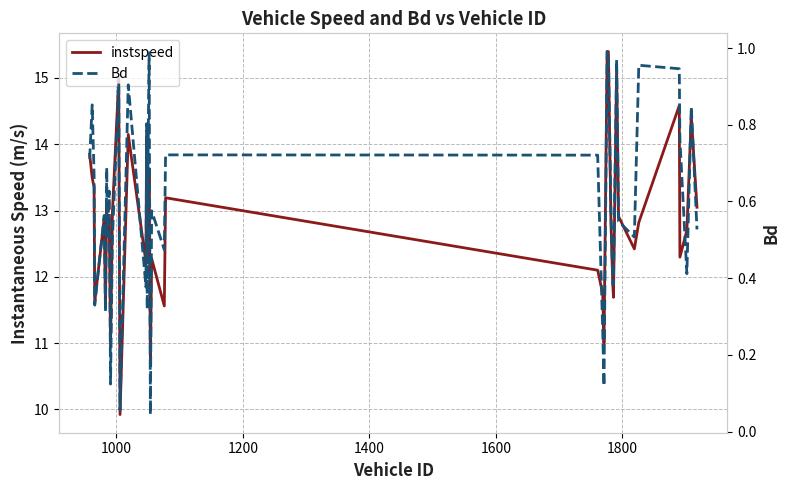

Is the value of Bd at 18 greater than the value of instspeed at 39?

No